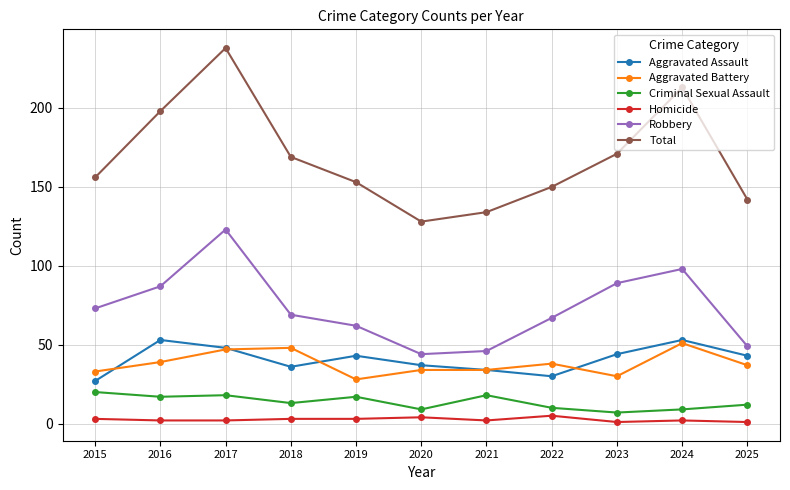

Which series has the largest range (max minus min)?

Total